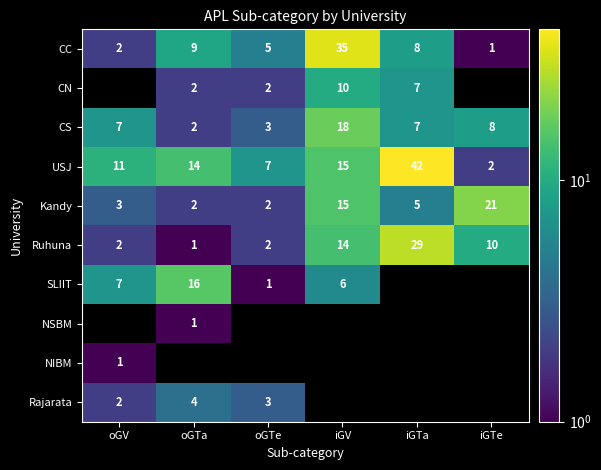

What is the difference between the second highest and second lowest values in the Kandy series?

13